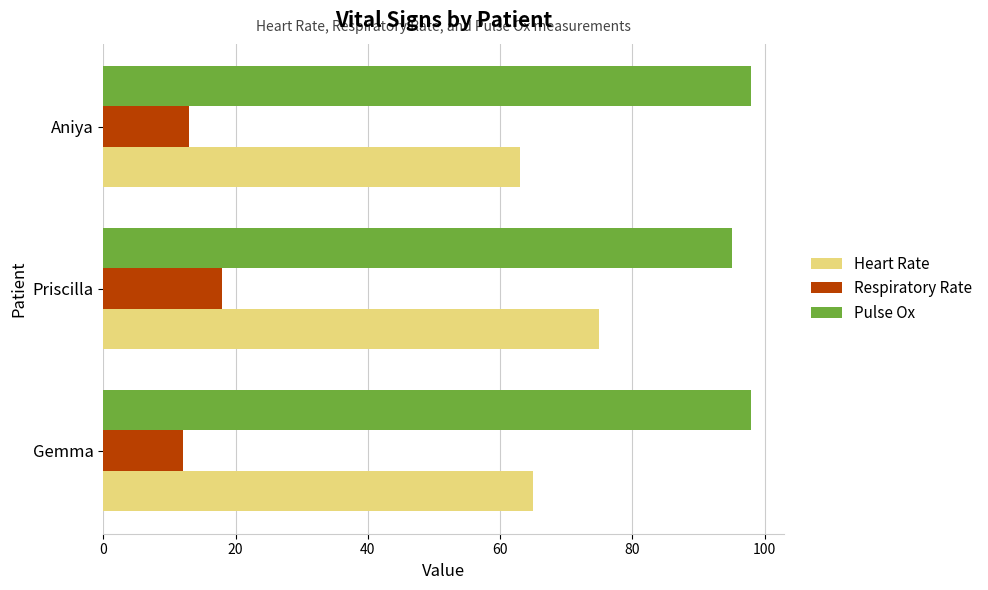

What are all the series names shown in the legend?

Heart Rate, Respiratory Rate, Pulse Ox